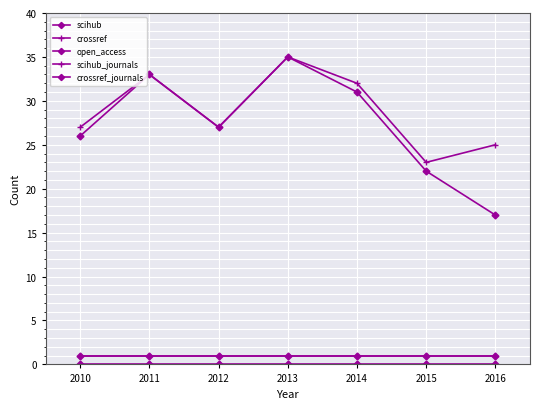

Is this an area chart (filled region under the line)?

No